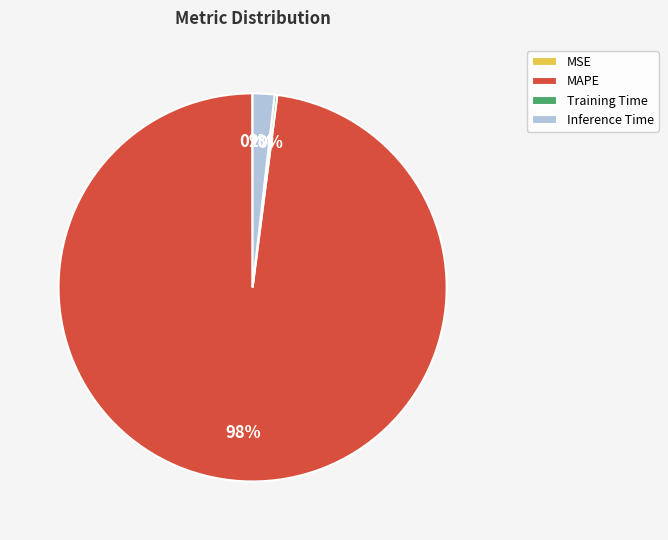

To the nearest percent, what is the average slice percentage?

25%